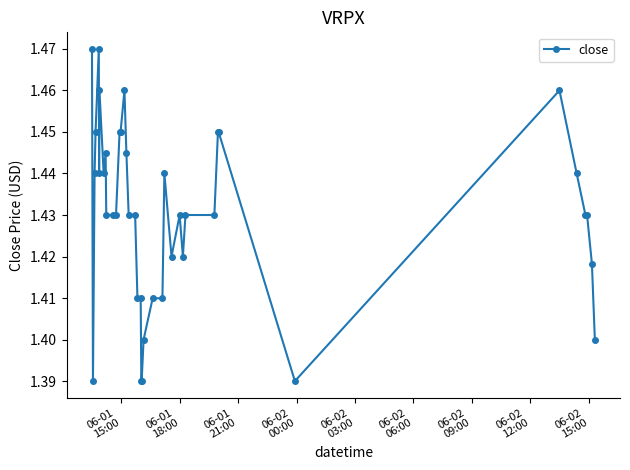

True or false: the data has more than 1 interior local peaks.

True